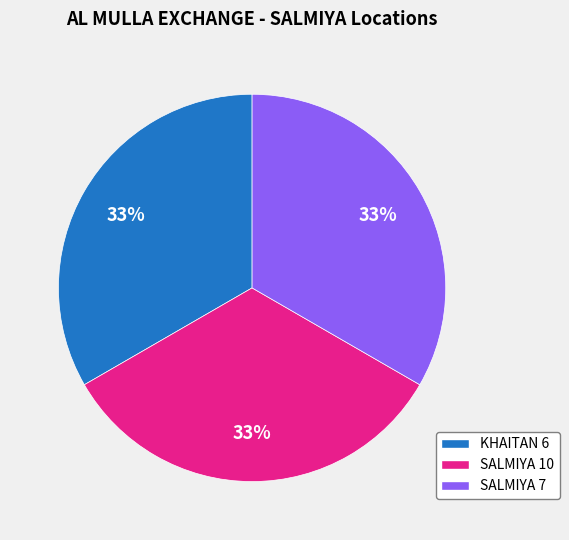

Approximately how many times larger is the value at SALMIYA 7 compared to KHAITAN 6?

1.0